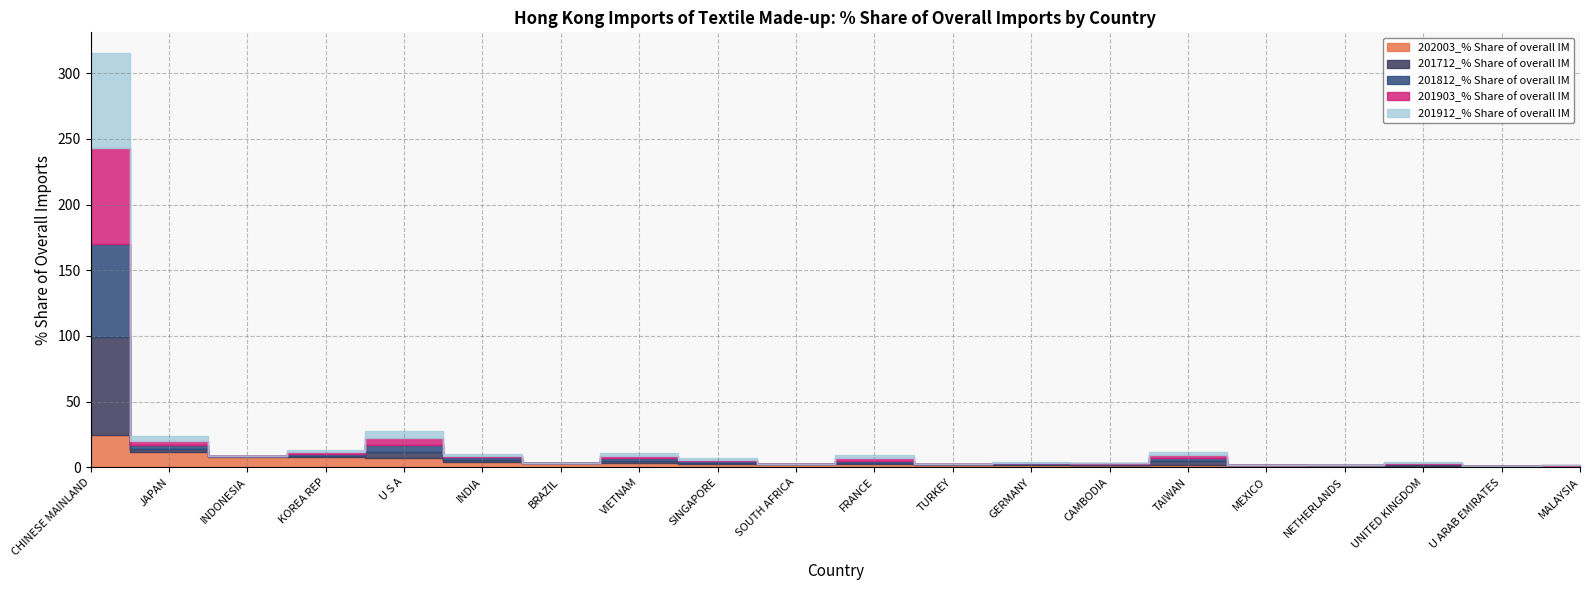

Rank the categories by 201903_% Share of overall IM value from highest to lowest.

CHINESE MAINLAND, U S A, JAPAN, FRANCE, TAIWAN, VIETNAM, KOREA REP, INDIA, SINGAPORE, UNITED KINGDOM, CAMBODIA, GERMANY, MALAYSIA, INDONESIA, TURKEY, NETHERLANDS, U ARAB EMIRATES, SOUTH AFRICA, MEXICO, BRAZIL